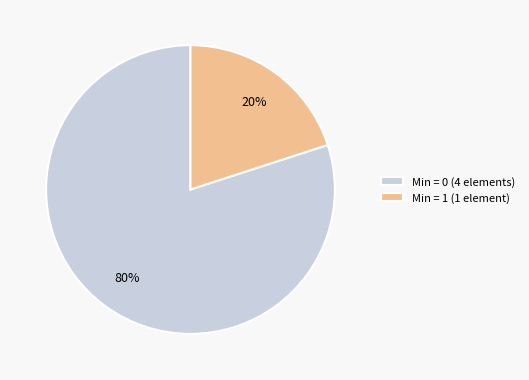

Do Min = 0 (4 elements) and Min = 1 (1 element) together represent more than half of the pie?

Yes